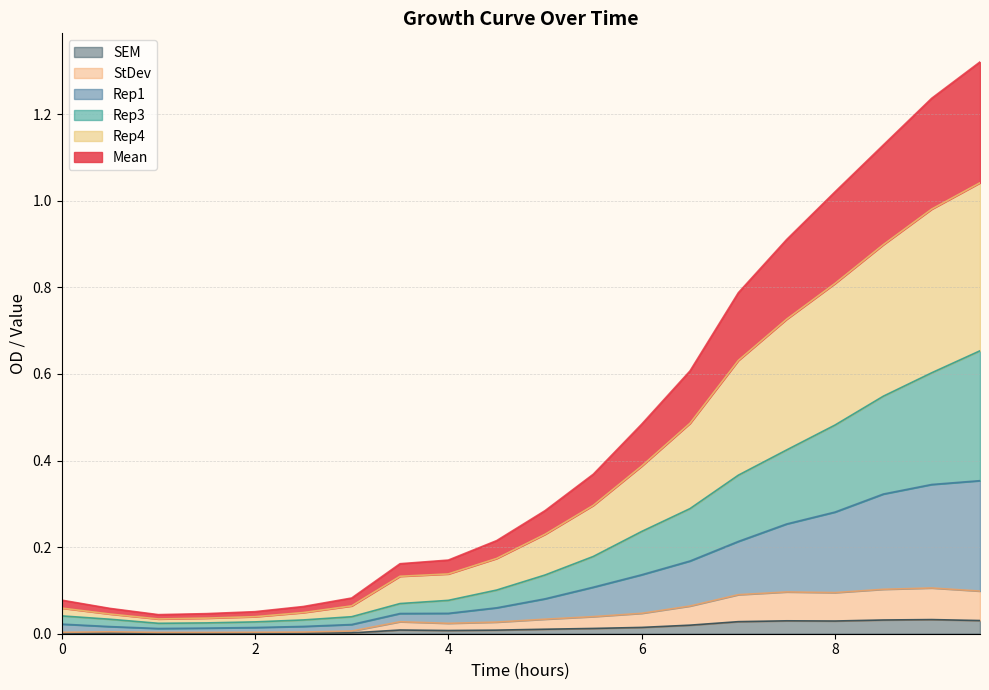

What are all the series names shown in the legend?

SEM, StDev, Rep1, Rep3, Rep4, Mean